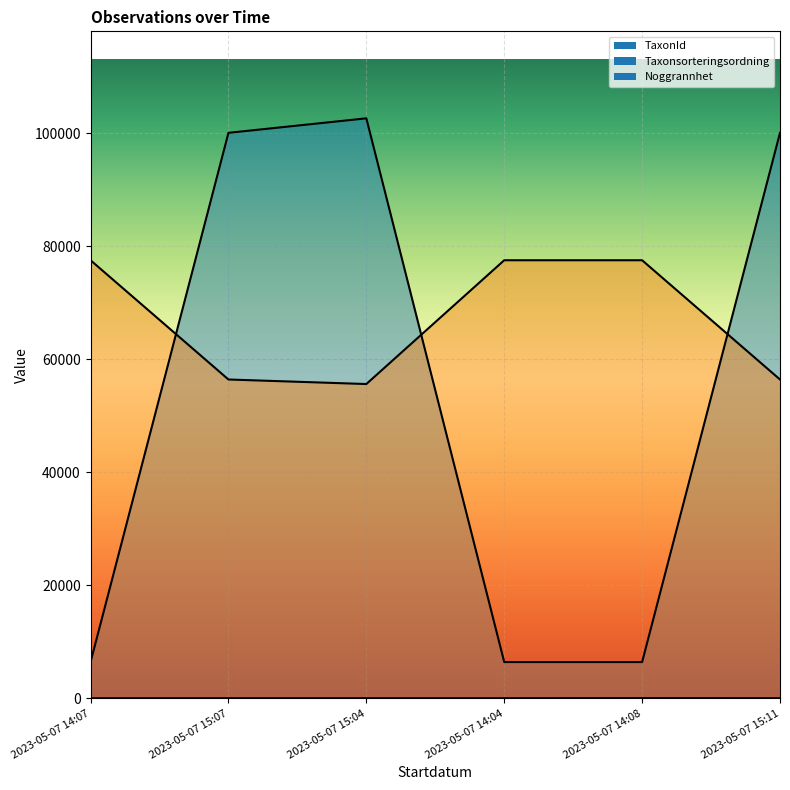

Which series has the largest total across all categories?

Taxonsorteringsordning